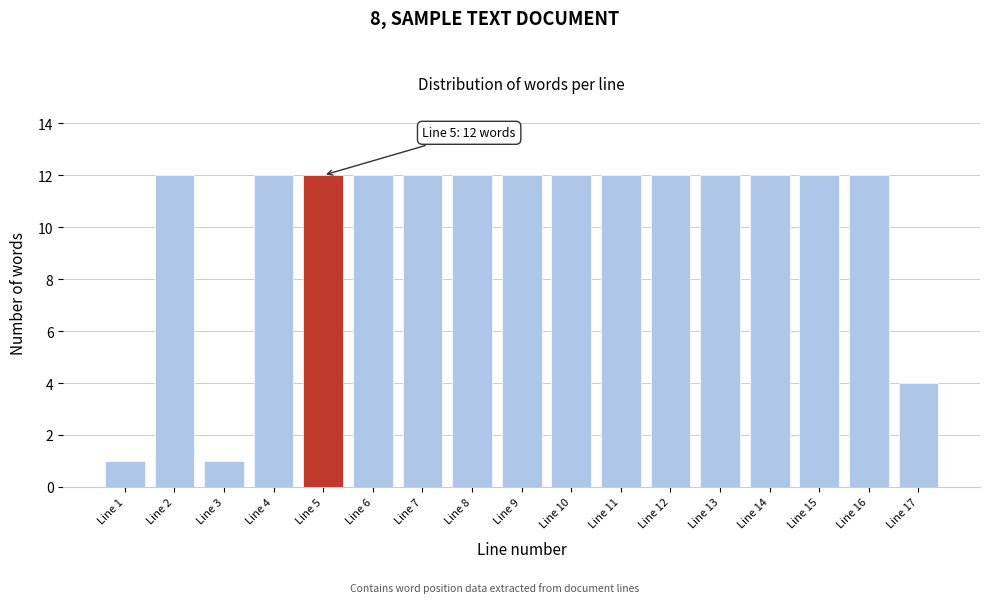

Reading left to right, extract all data points from this chart.

Line 1=1	Line 2=12	Line 3=1	Line 4=12	Line 5=12	Line 6=12	Line 7=12	Line 8=12	Line 9=12	Line 10=12	Line 11=12	Line 12=12	Line 13=12	Line 14=12	Line 15=12	Line 16=12	Line 17=4